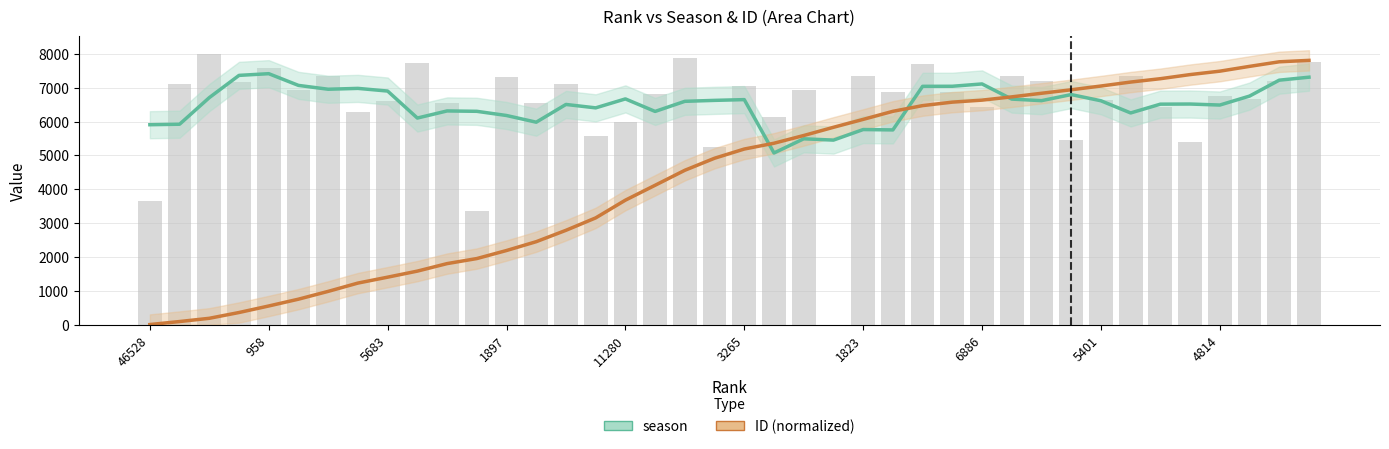

At which label is ID (normalized) closest to 3908?

17